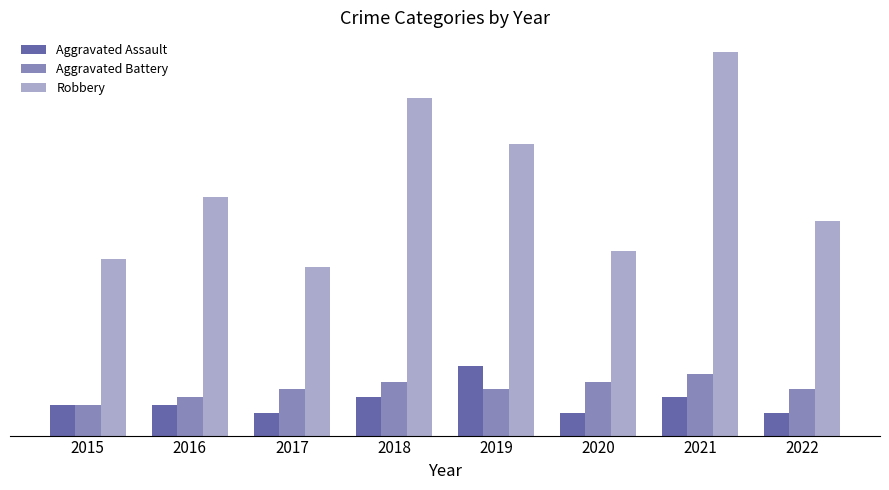

Between 2021 and 2022, which series saw the biggest shift?

Robbery